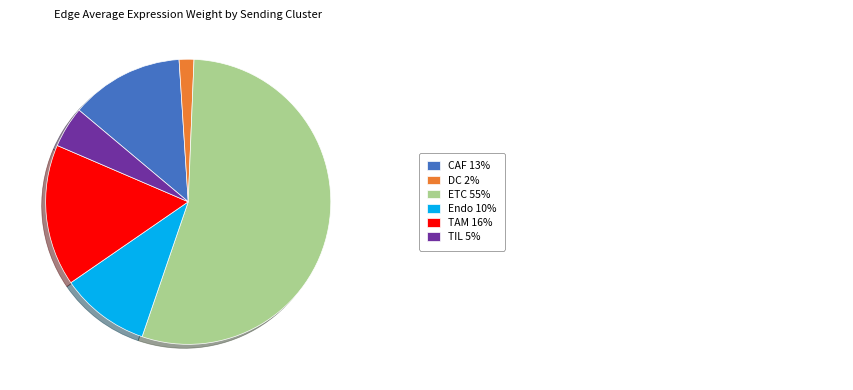

Does any single category account for the majority?

Yes